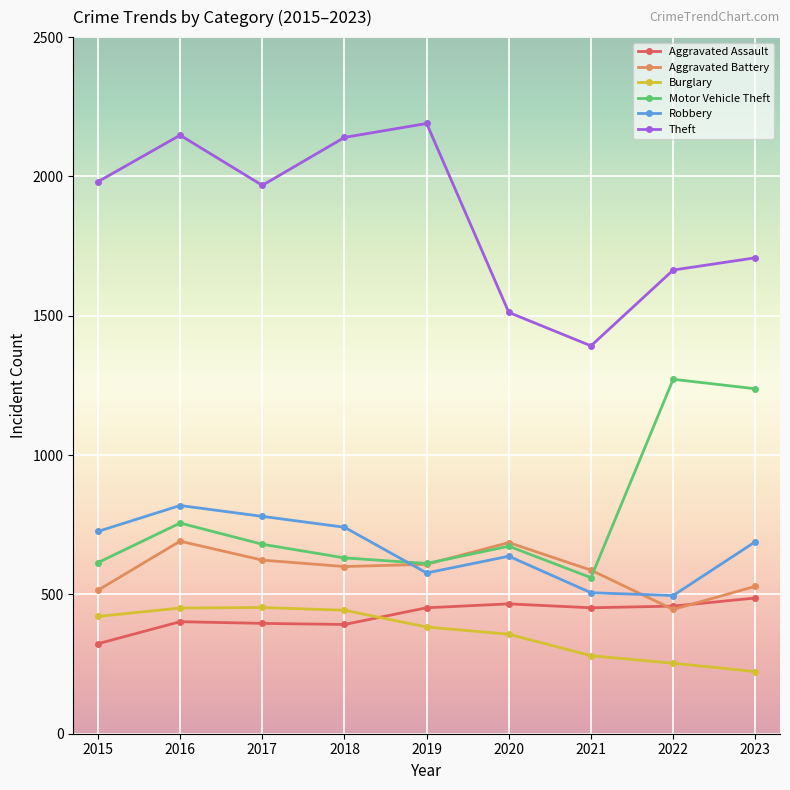

How many lines are shown in the chart?

6